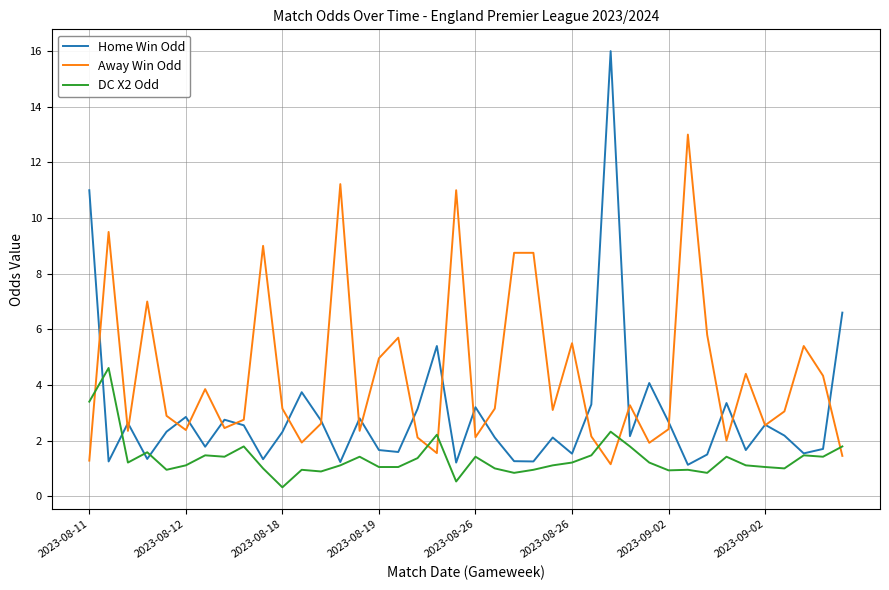

Which series has the largest range (max minus min)?

Home Win Odd